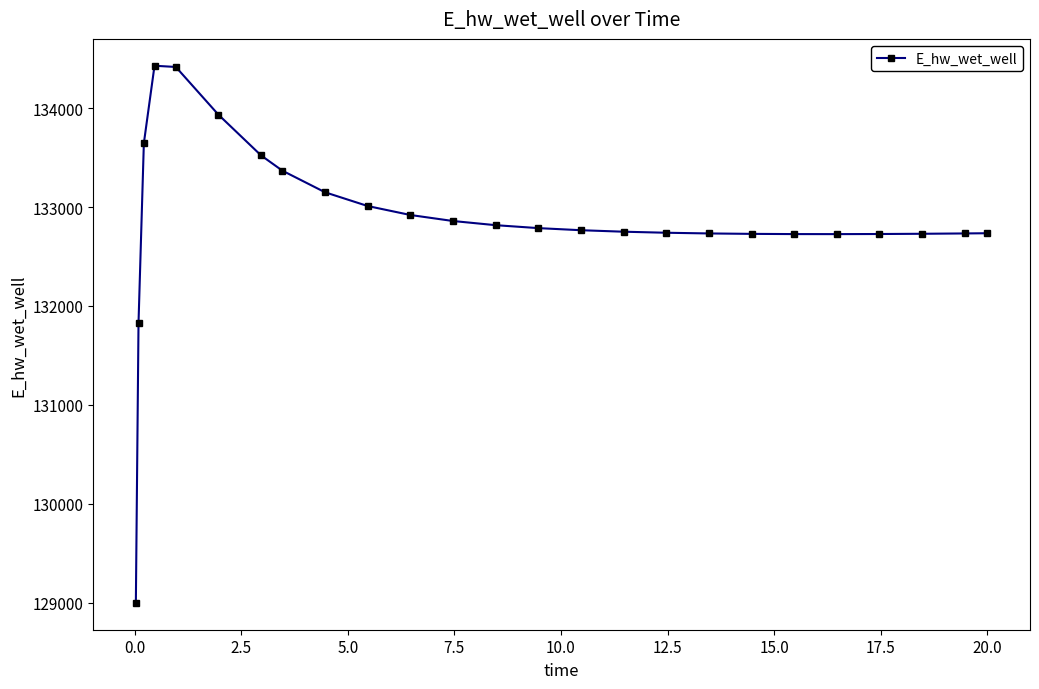

What is the difference between the maximum and minimum values?

5433.2